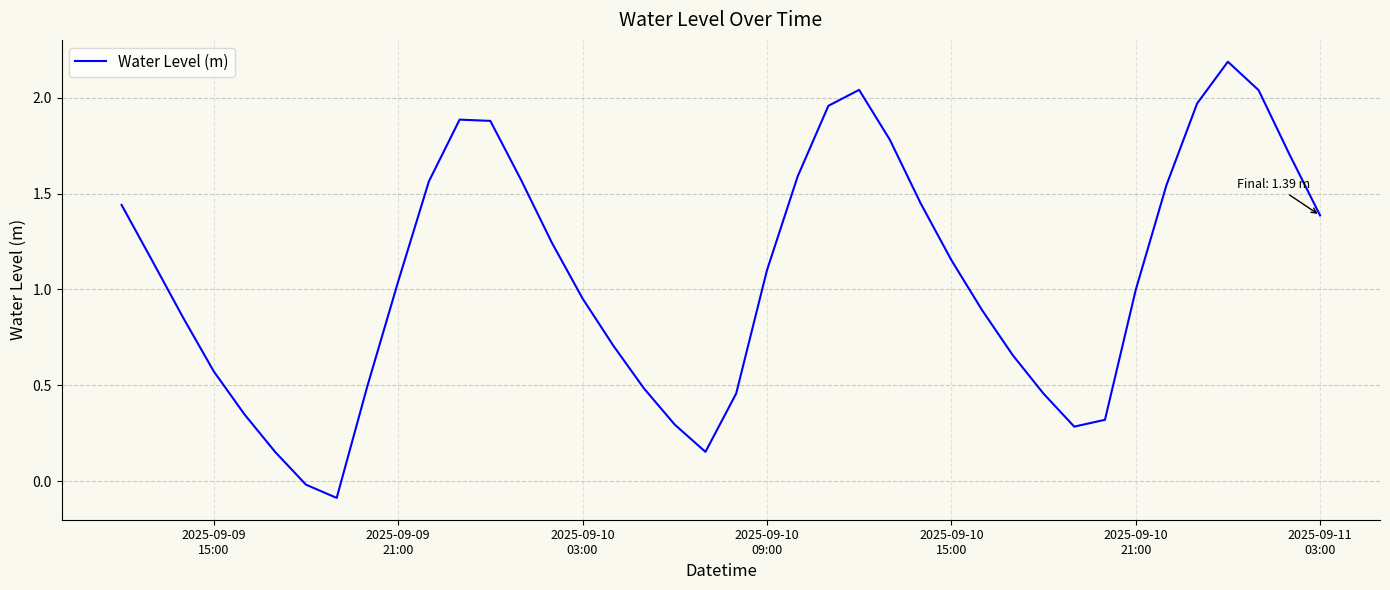

What is the greatest value displayed?

2.2